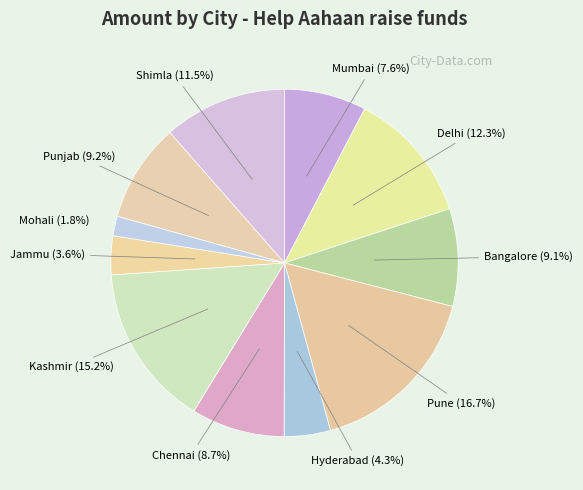

Is there a majority slice in this chart?

No